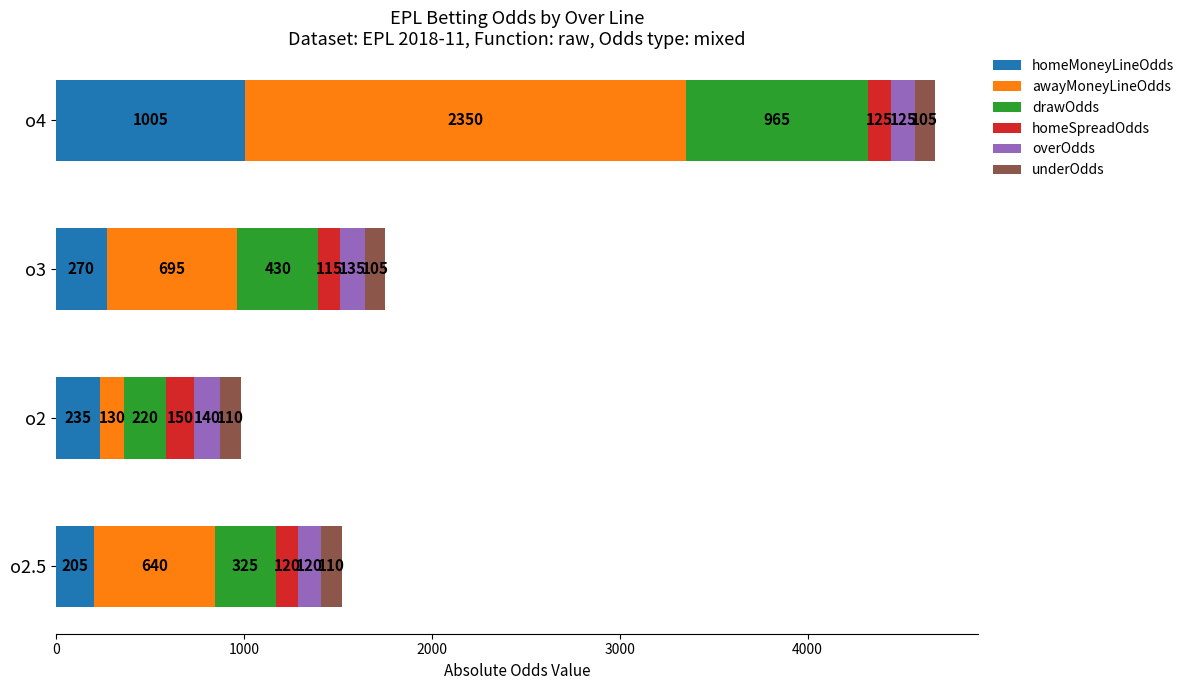

What is the total value across all series at o3?

1750